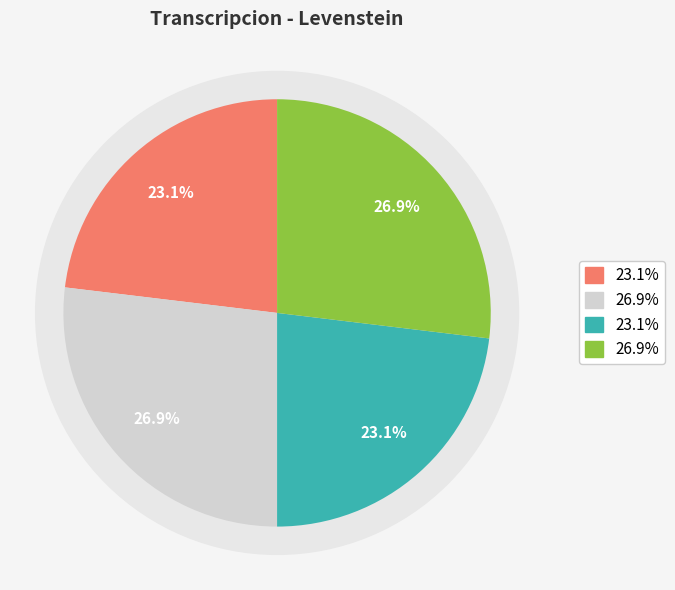

How many segments does this pie chart have?

4